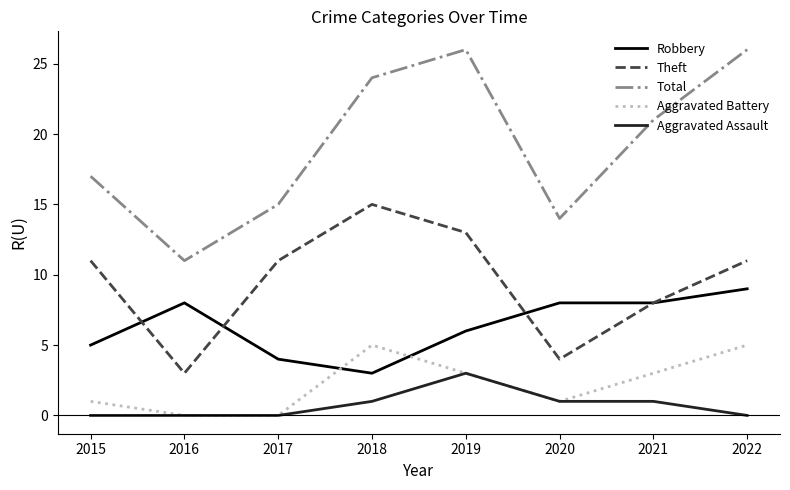

At which label does Robbery reach its peak?

2022